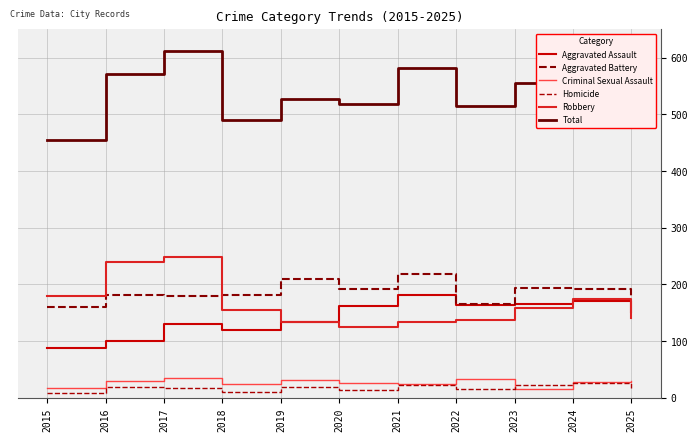

At how many categories does at least one series exceed 315?

11